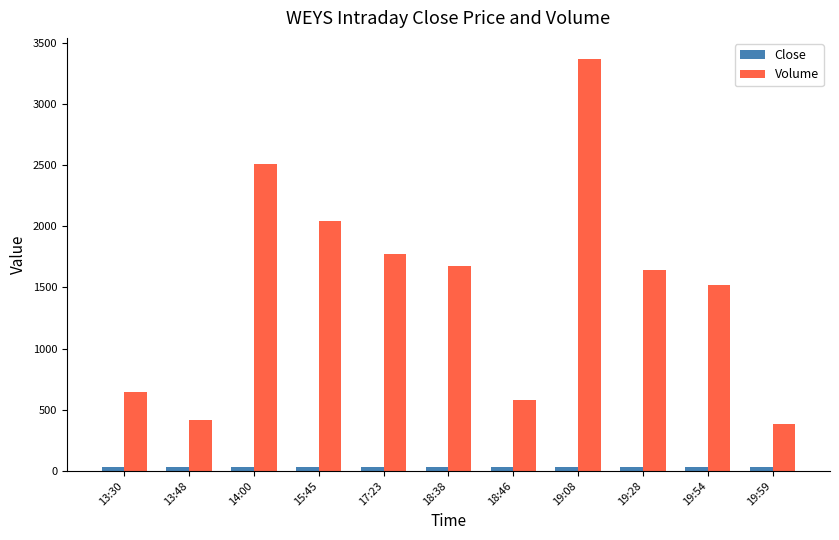

What is the difference between the highest and lowest values at 18:38?

1644.0